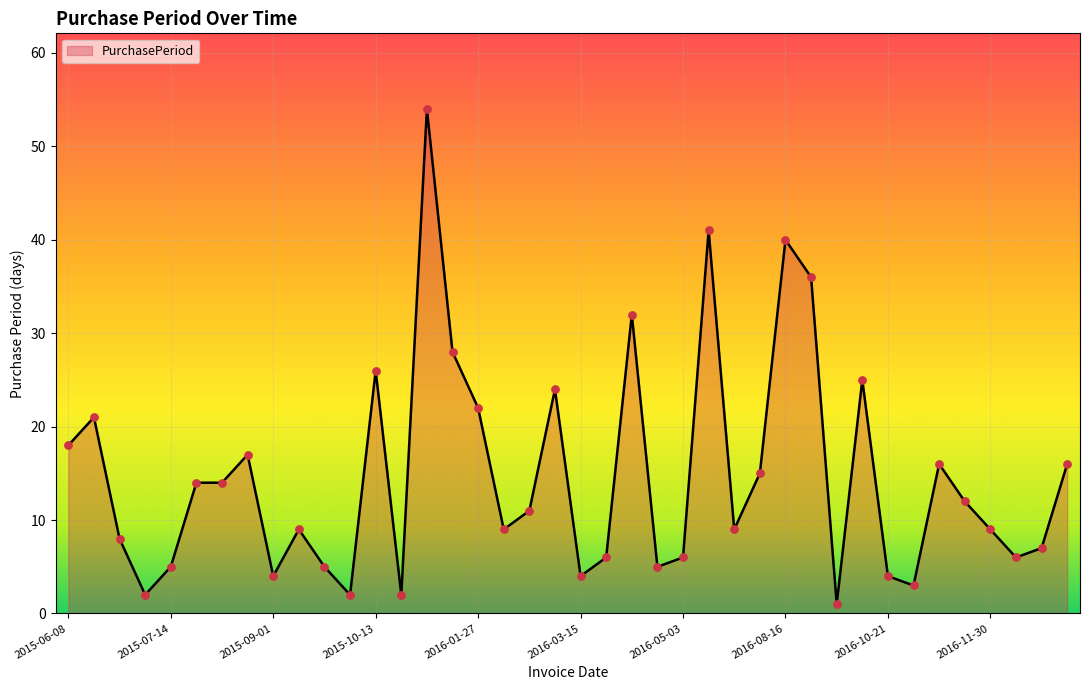

What is the change in value from 2016-02-05 to 2016-02-16?

+2